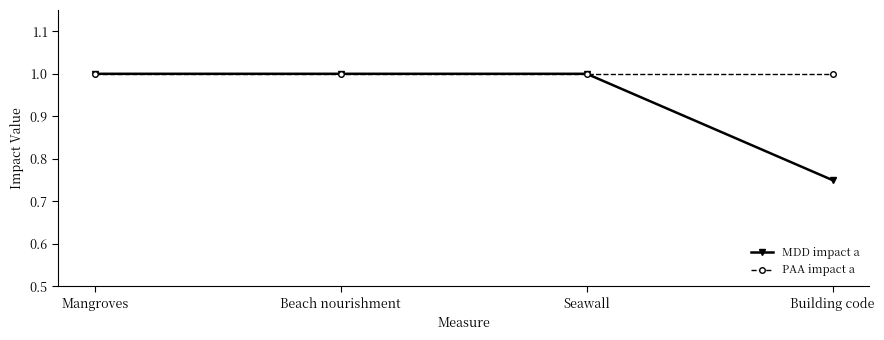

Which category has the lowest value across all series?

Building code